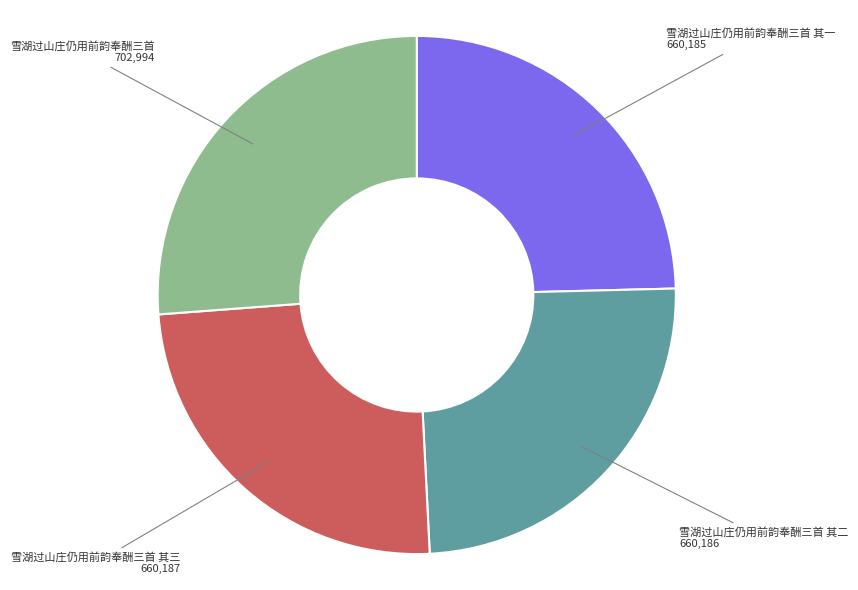

What is the largest slice in the pie chart?

雪湖过山庄仍用前韵奉酬三首